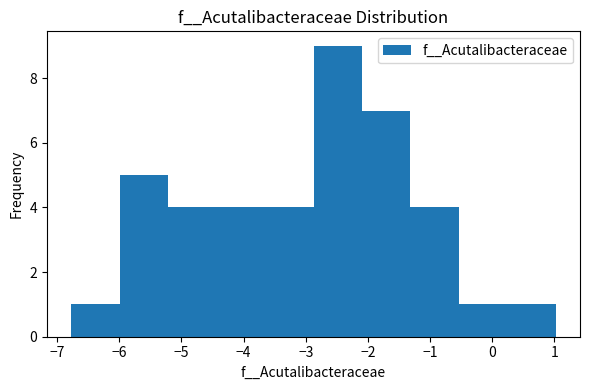

Which range on the x-axis has the tallest bar?

-2.9 to -2.1